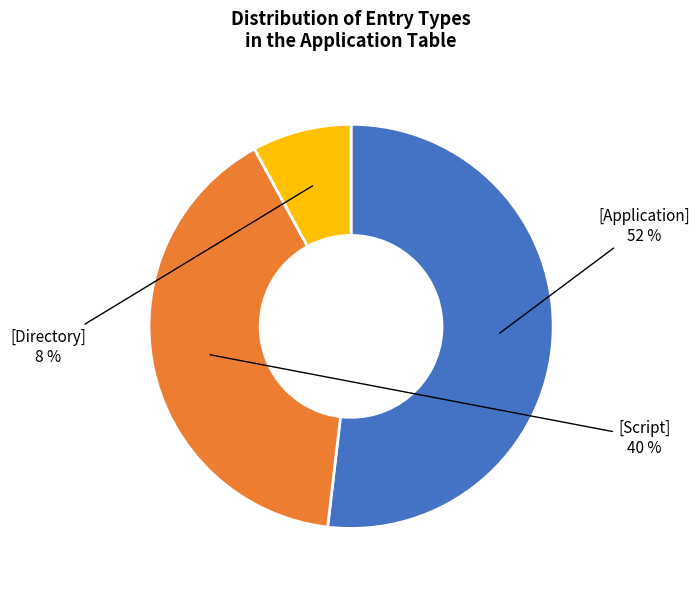

Rank the categories by value from lowest to highest.

[Directory], [Script], [Application]